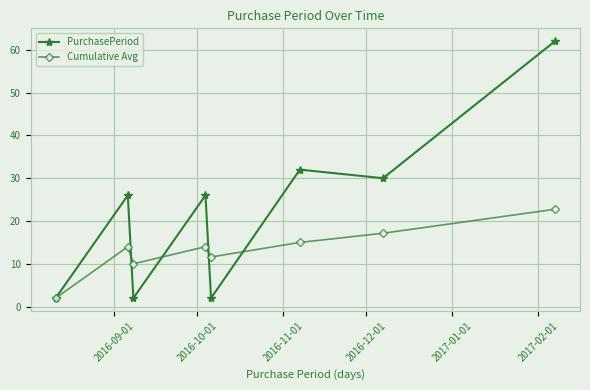

What is the value of the Cumulative Avg point at the 1st from the left?

2.0